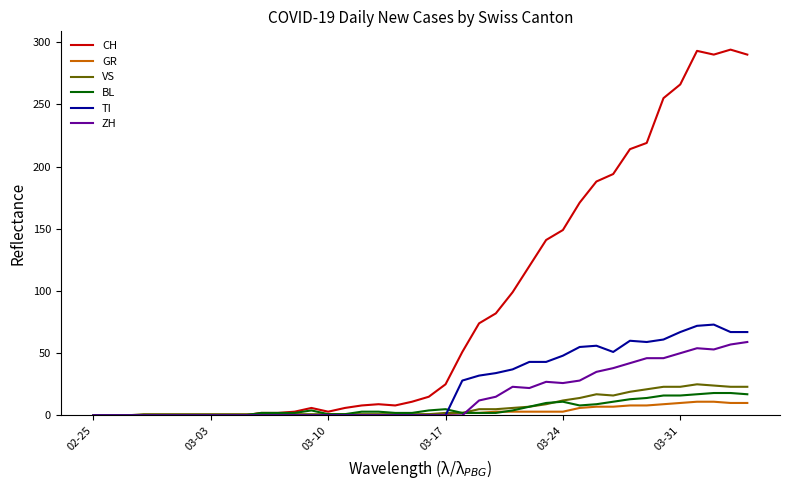

Which series has the widest spread of values?

CH